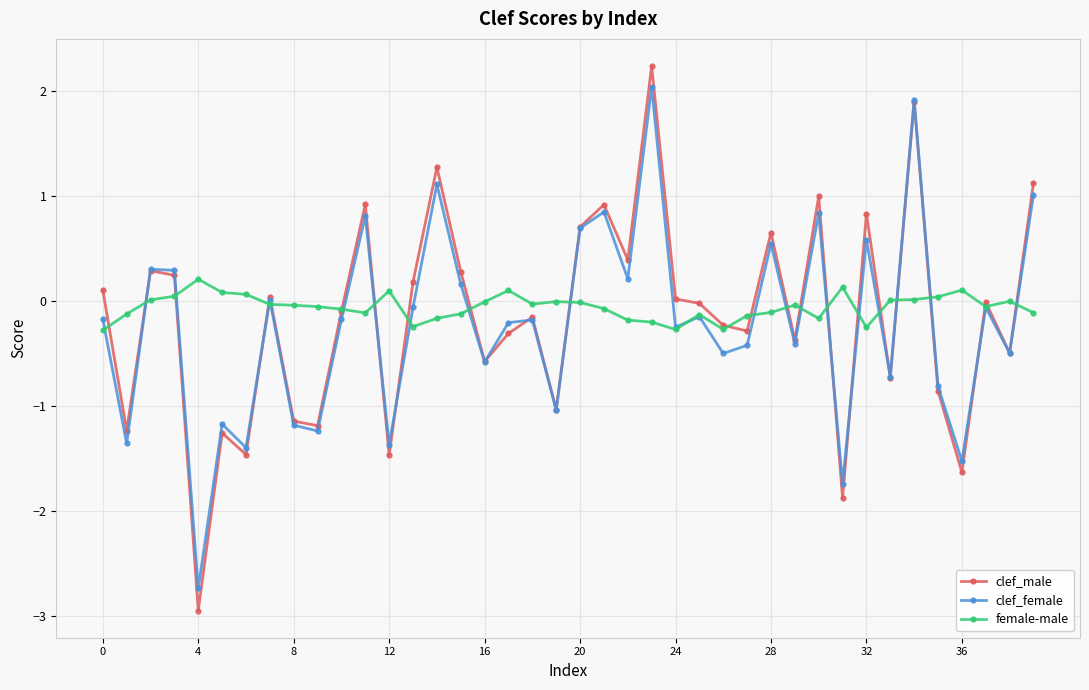

What is the sum of all clef_male values?

-6.2